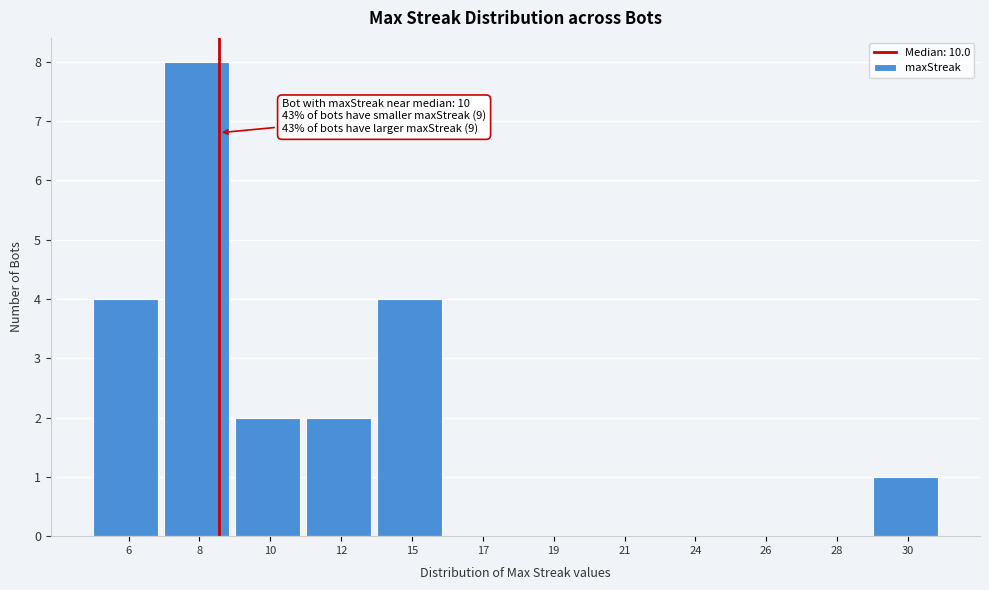

Reading left to right, transcribe all the data shown in this chart.

6=4	8=8	10=2	12=2	15=4	17=0	19=0	21=0	24=0	26=0	28=0	30=1